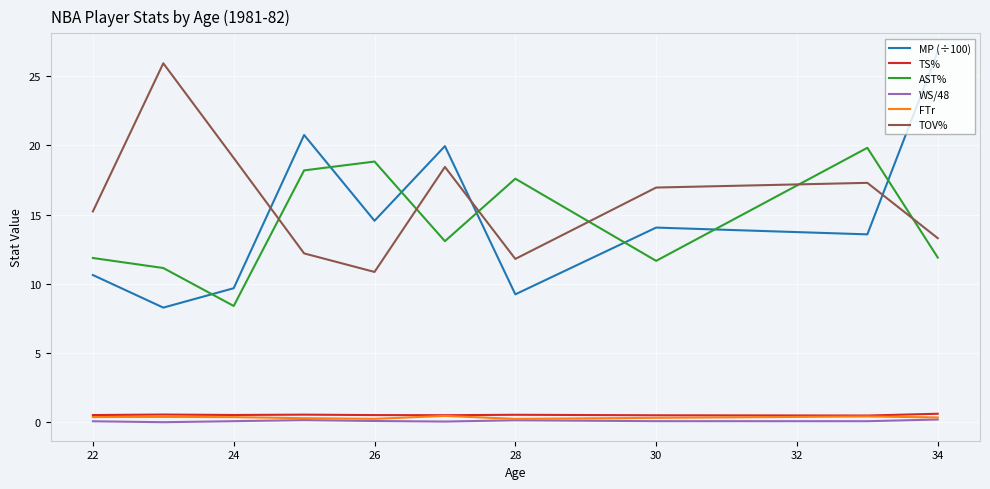

How many distinct data groups are displayed?

6